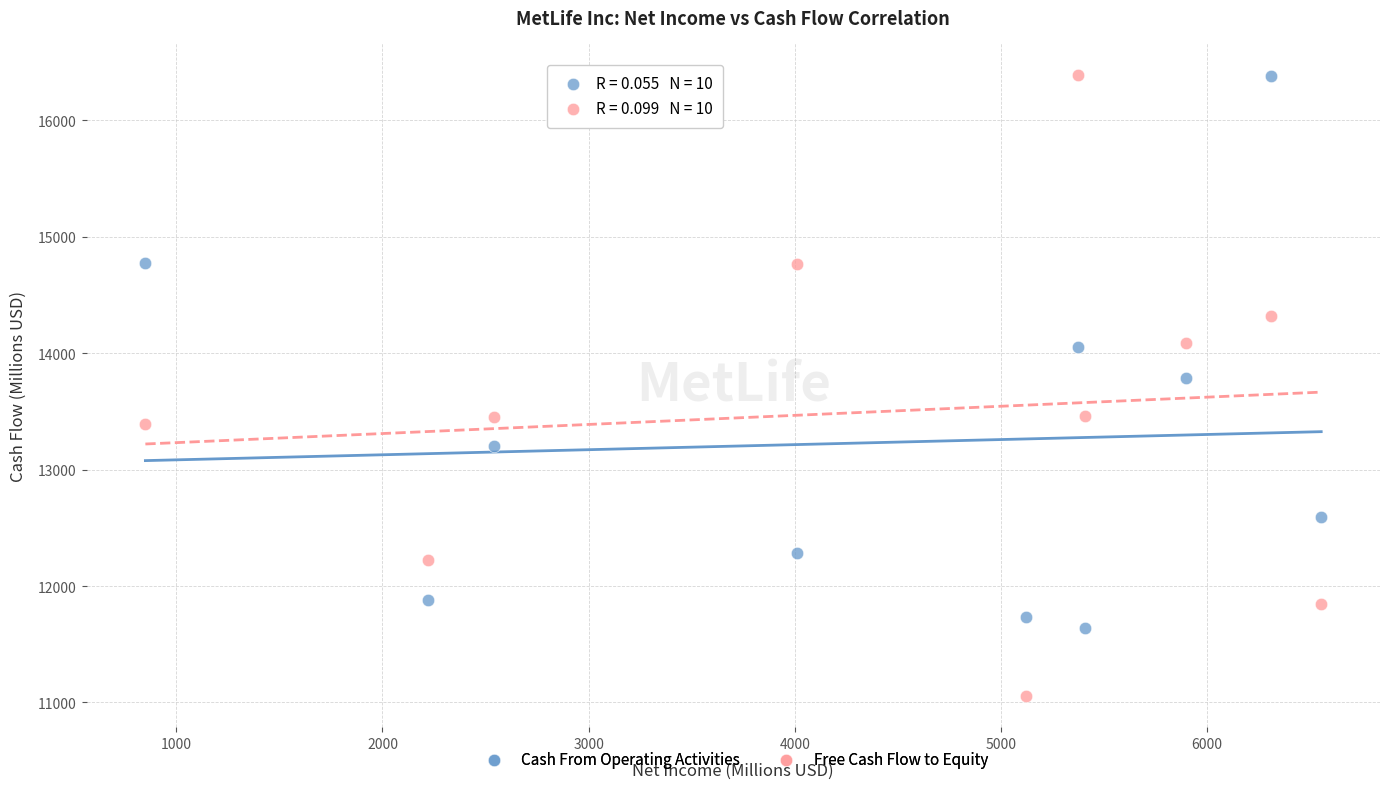

Across all series, what Y value is closest to 13723?

13786